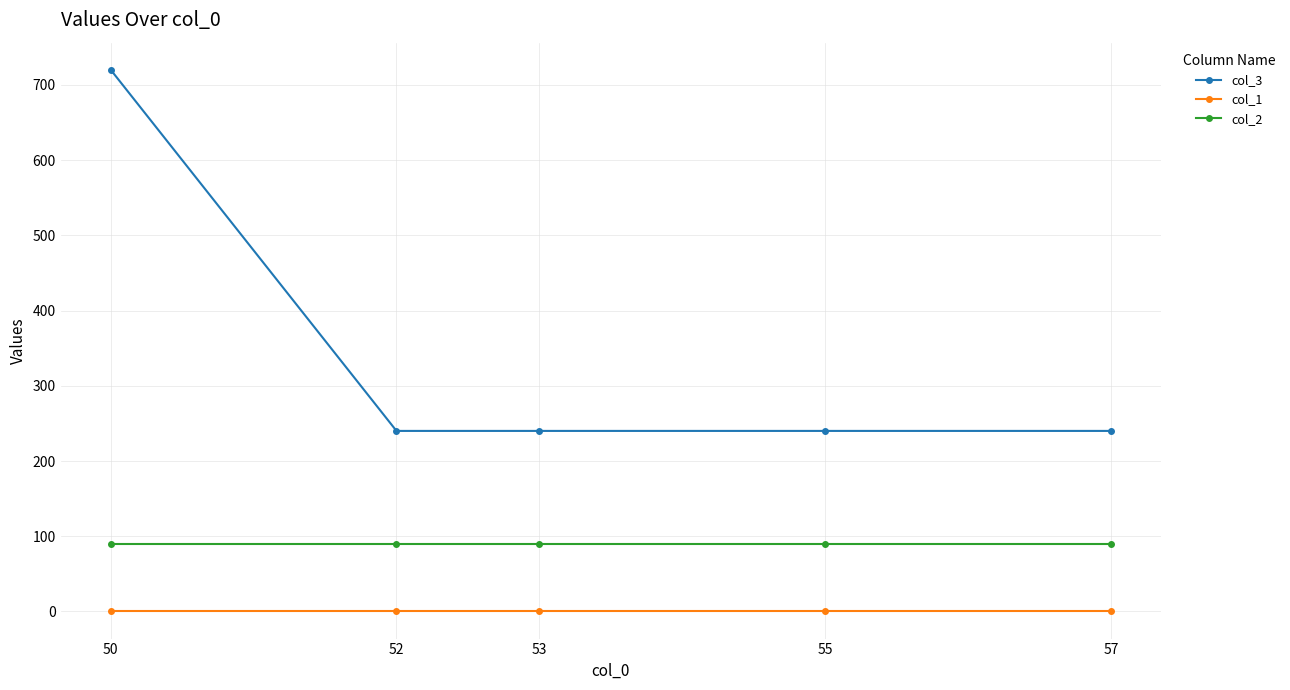

Is it true that col_1 equals 0 at 57?

True